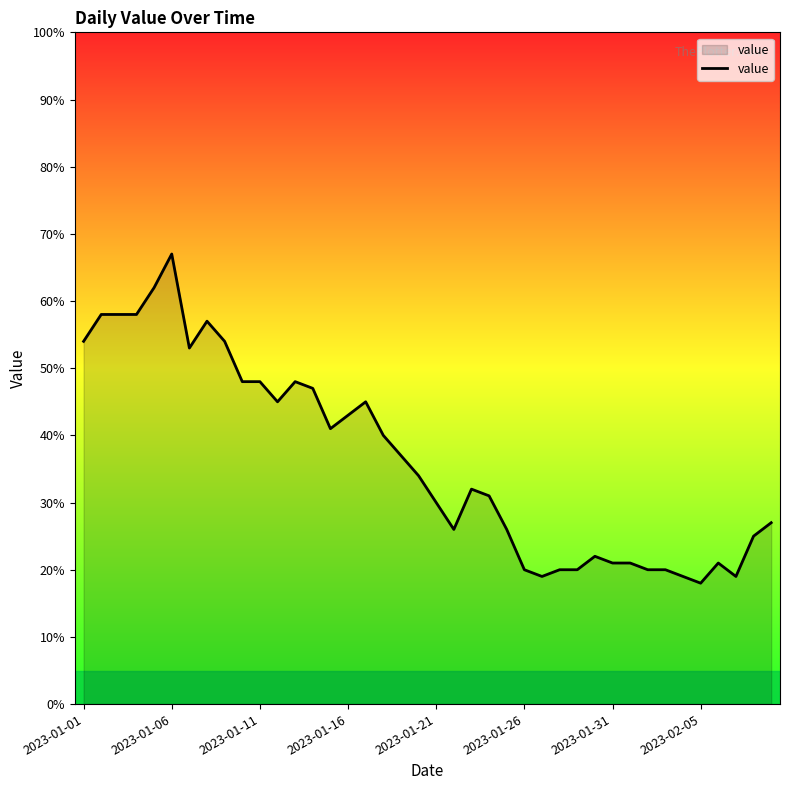

What is the minimum value shown in the chart?

18